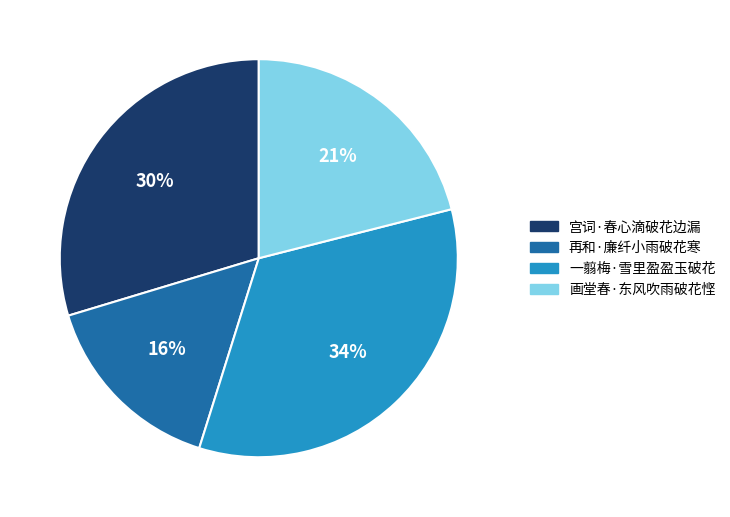

To the nearest percent, what percentage of the pie is 画堂春·东风吹雨破花悭?

21%